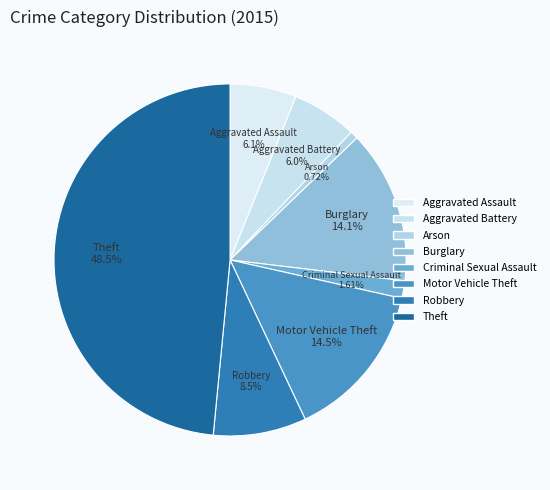

How many segments does this pie chart have?

8